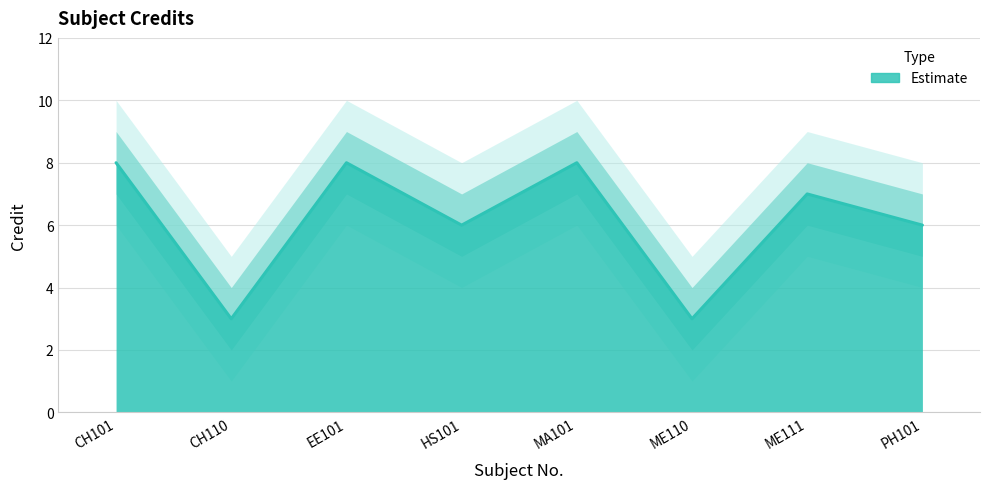

Is it true that Credit equals 8 at MA101?

True